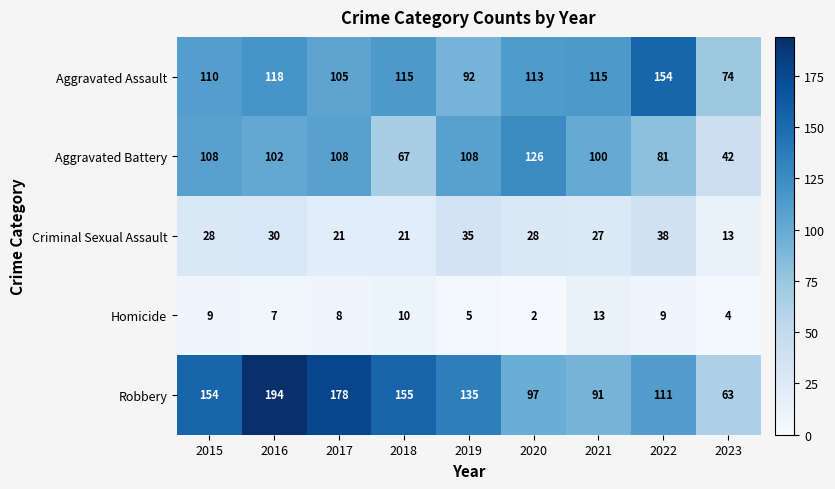

Count the number of data series in this chart.

5